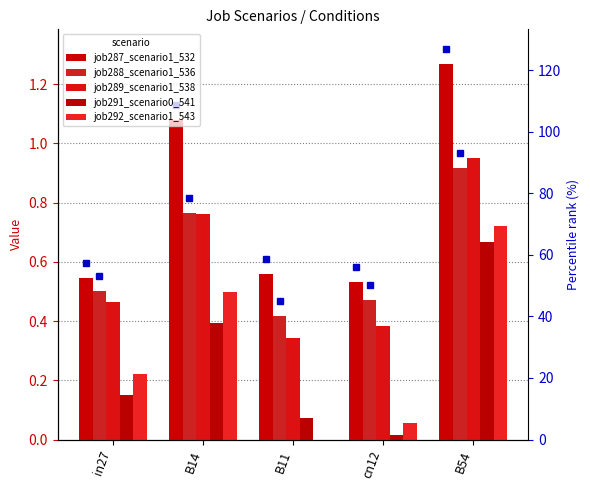

Reading right to left, what are all the values shown in this chart?

job287_scenario1_532_pct: B54=1.3	cn12=0.6	B11=0.6	B14=1.1	in27=0.6
job287_scenario1_532: B54=1.3	cn12=0.5	B11=0.6	B14=1.1	in27=0.5
job288_scenario1_536: B54=0.9	cn12=0.5	B11=0.4	B14=0.8	in27=0.5
job289_scenario1_538: B54=1.0	cn12=0.4	B11=0.3	B14=0.8	in27=0.5
job291_scenario0_541: B54=0.7	cn12=0.0	B11=0.1	B14=0.4	in27=0.1
job292_scenario1_543: B54=0.7	cn12=0.1	B11=0.0	B14=0.5	in27=0.2